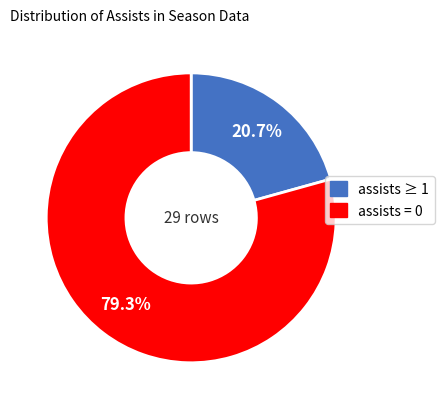

Does any single category account for the majority?

Yes